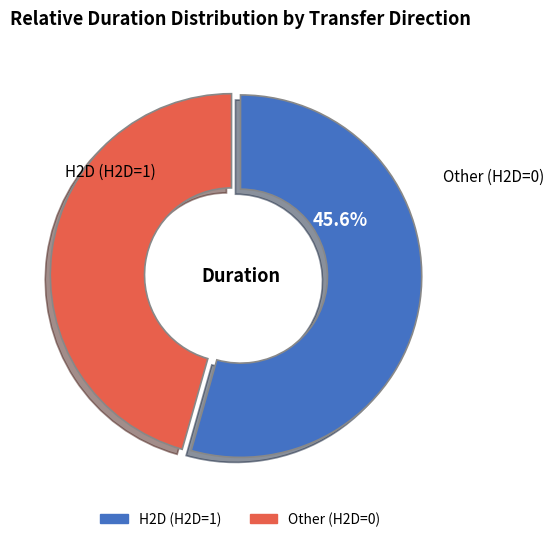

Is it true that Other (H2D=0) is 31% of the pie?

False